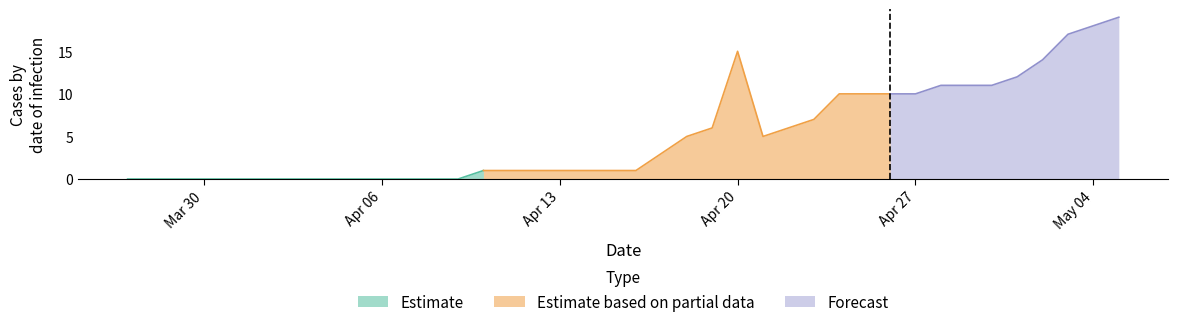

Is it true that the value at 5 is 0?

True